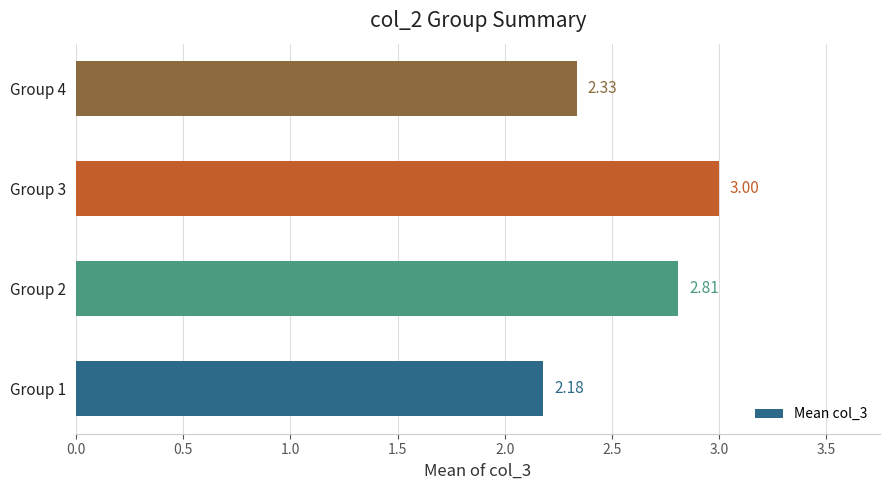

Between Group 2 and Group 1, which is larger?

Group 2